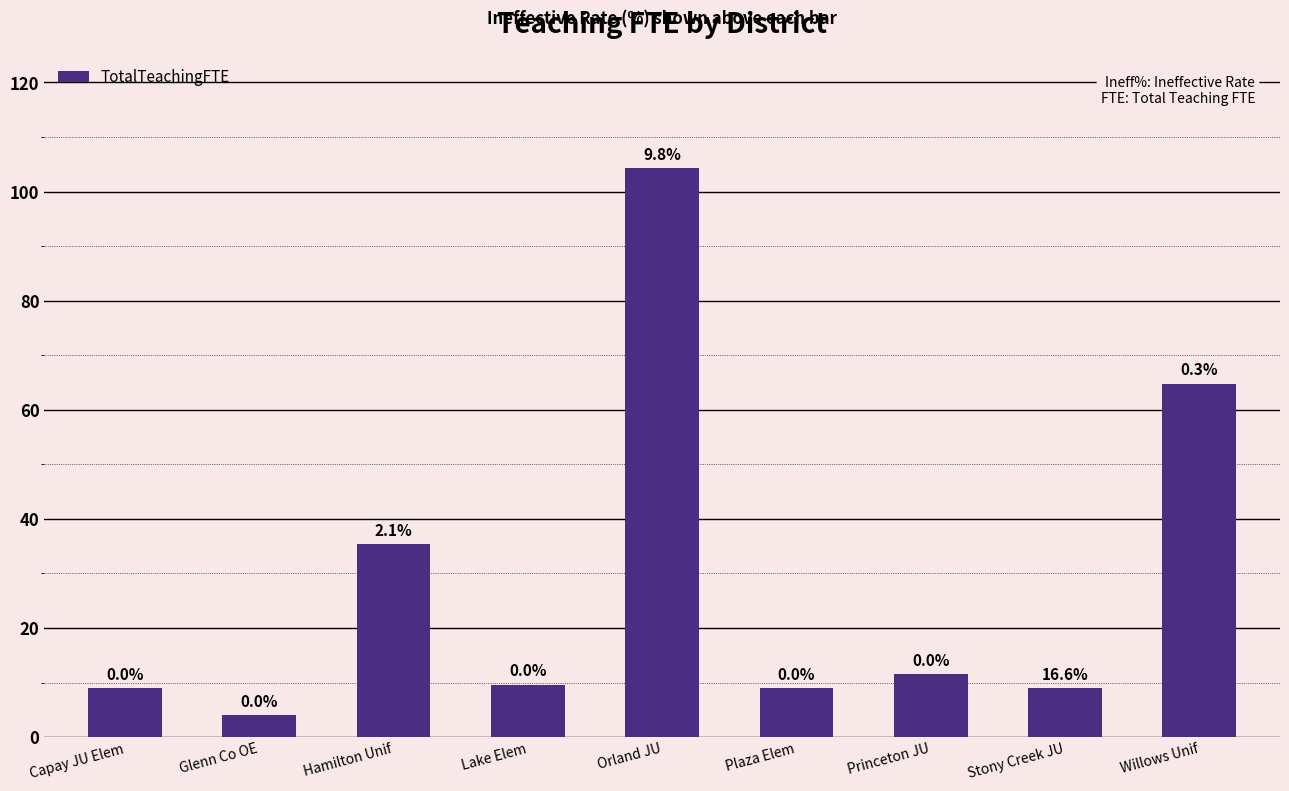

What is the sum of all values?

256.6